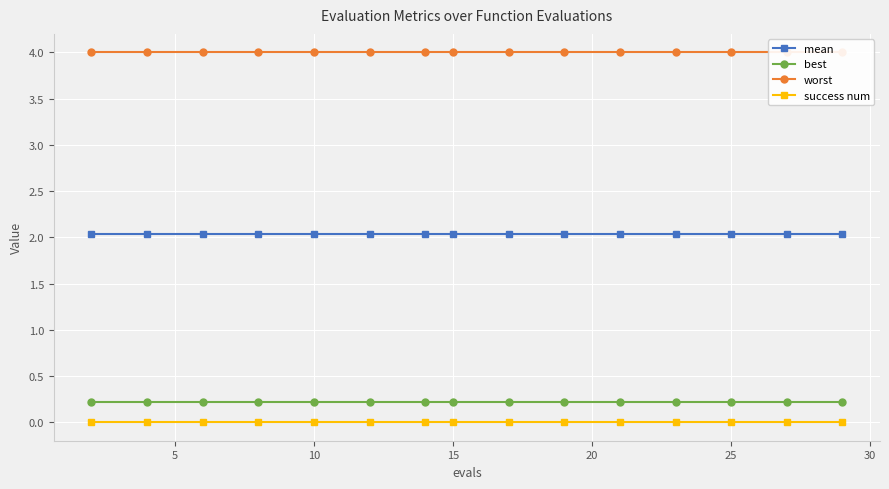

Reading right to left, extract all data points from this chart.

mean: 2.0	2.0	2.0	2.0	2.0	2.0	2.0	2.0	2.0	2.0	2.0	2.0	2.0	2.0	2.0
best: 0.2	0.2	0.2	0.2	0.2	0.2	0.2	0.2	0.2	0.2	0.2	0.2	0.2	0.2	0.2
worst: 4.0	4.0	4.0	4.0	4.0	4.0	4.0	4.0	4.0	4.0	4.0	4.0	4.0	4.0	4.0
success num: 0.0	0.0	0.0	0.0	0.0	0.0	0.0	0.0	0.0	0.0	0.0	0.0	0.0	0.0	0.0